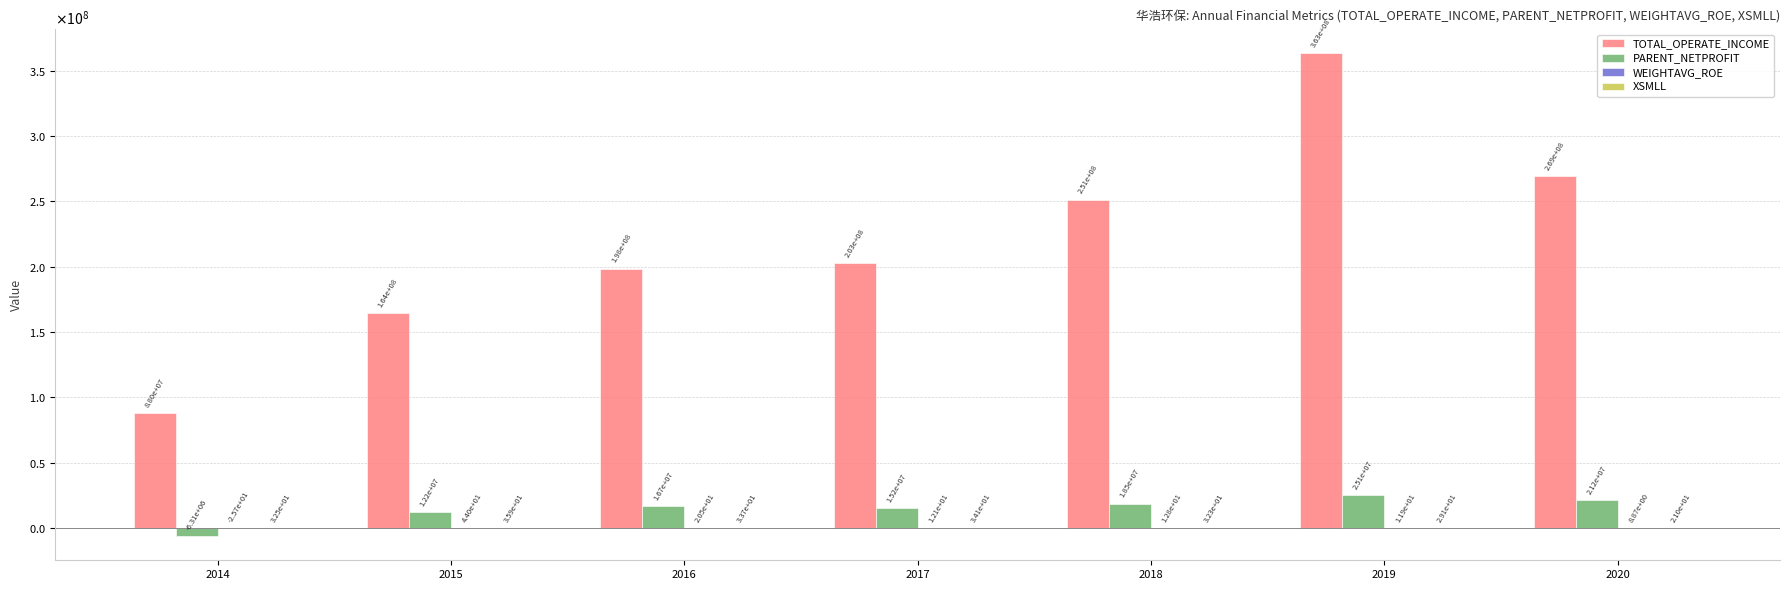

Are the bars horizontal?

No